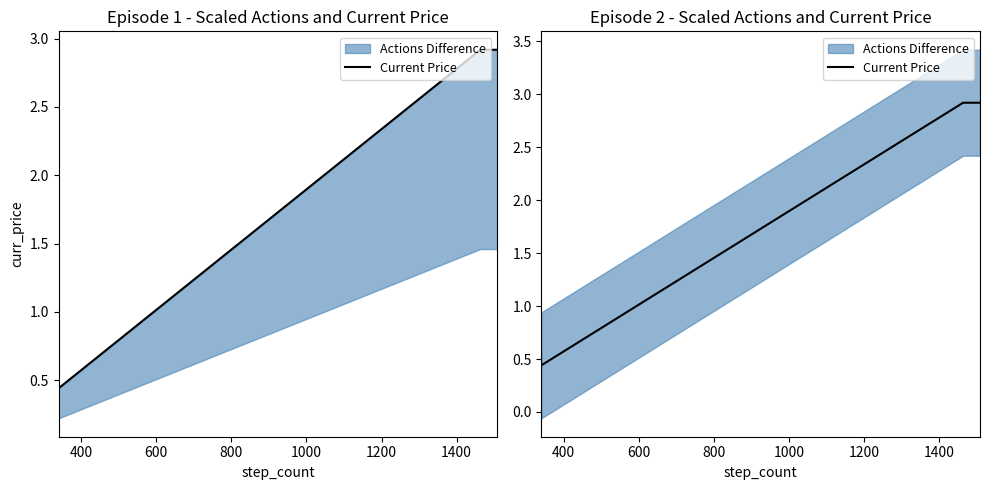

The value at 1000 is 4.6. True or false?

False